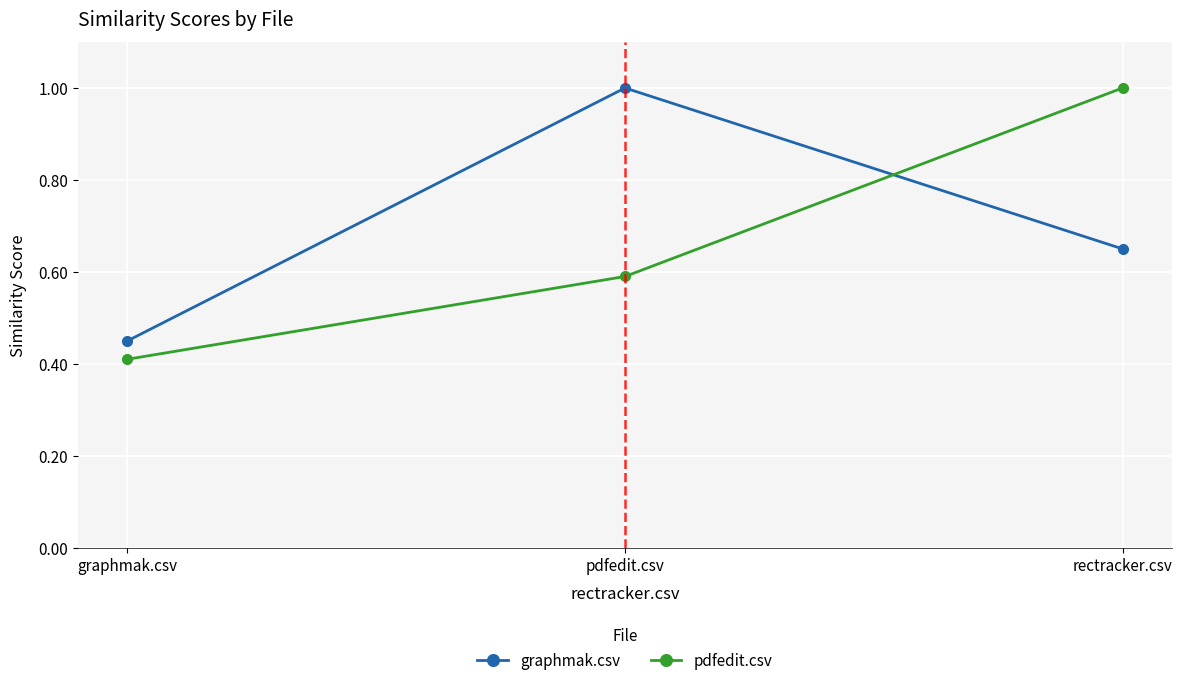

What is the label of the 3rd point from the right?

graphmak.csv